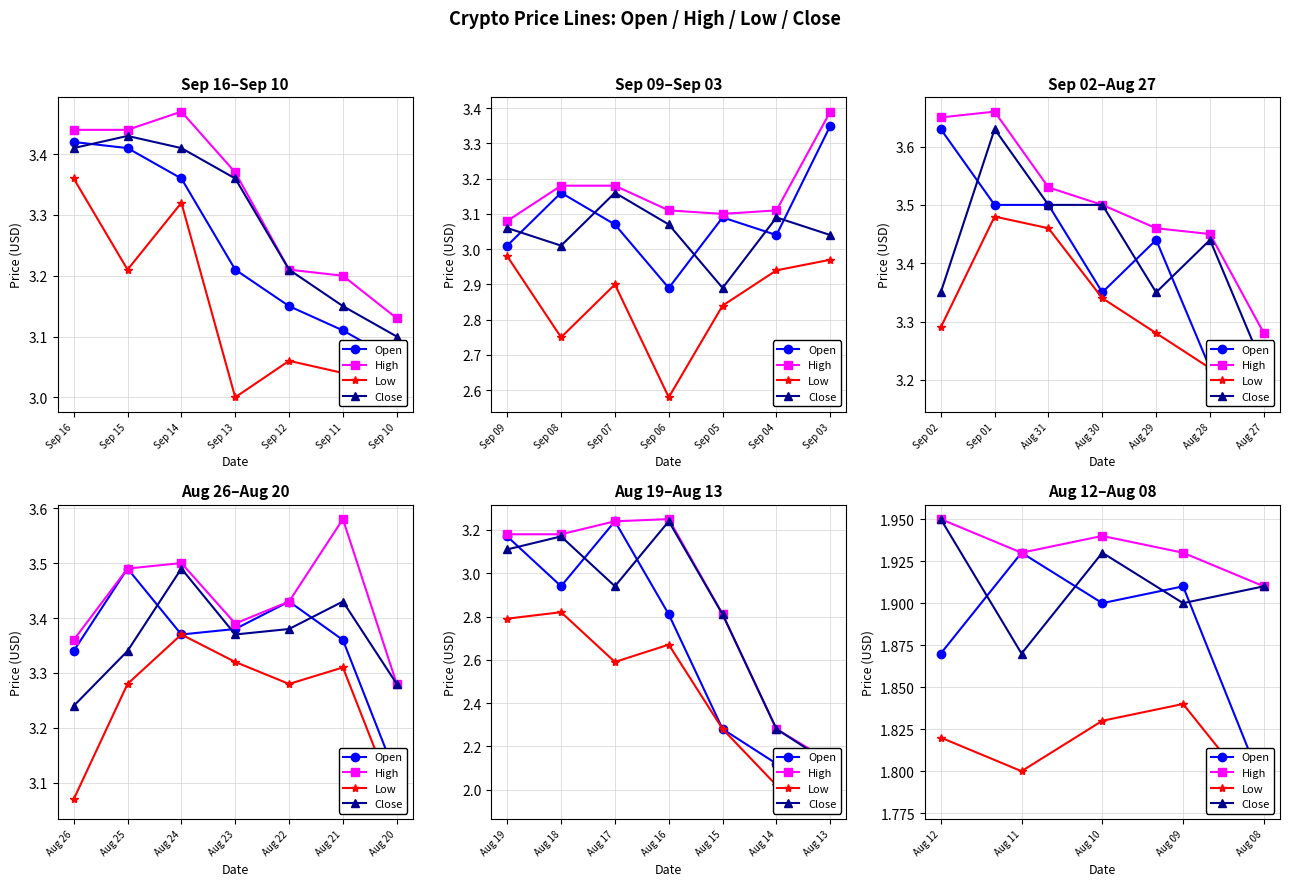

Does the chart display data point markers on the line(s)?

Yes